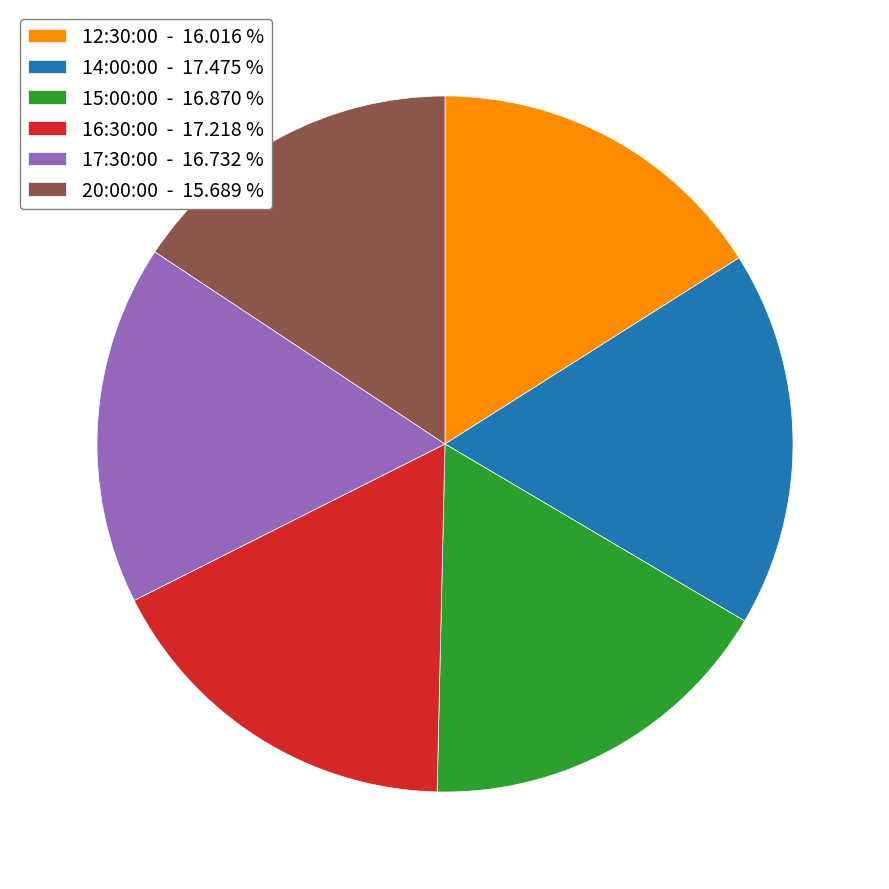

Does 17:30:00 account for over 50% of the chart?

No